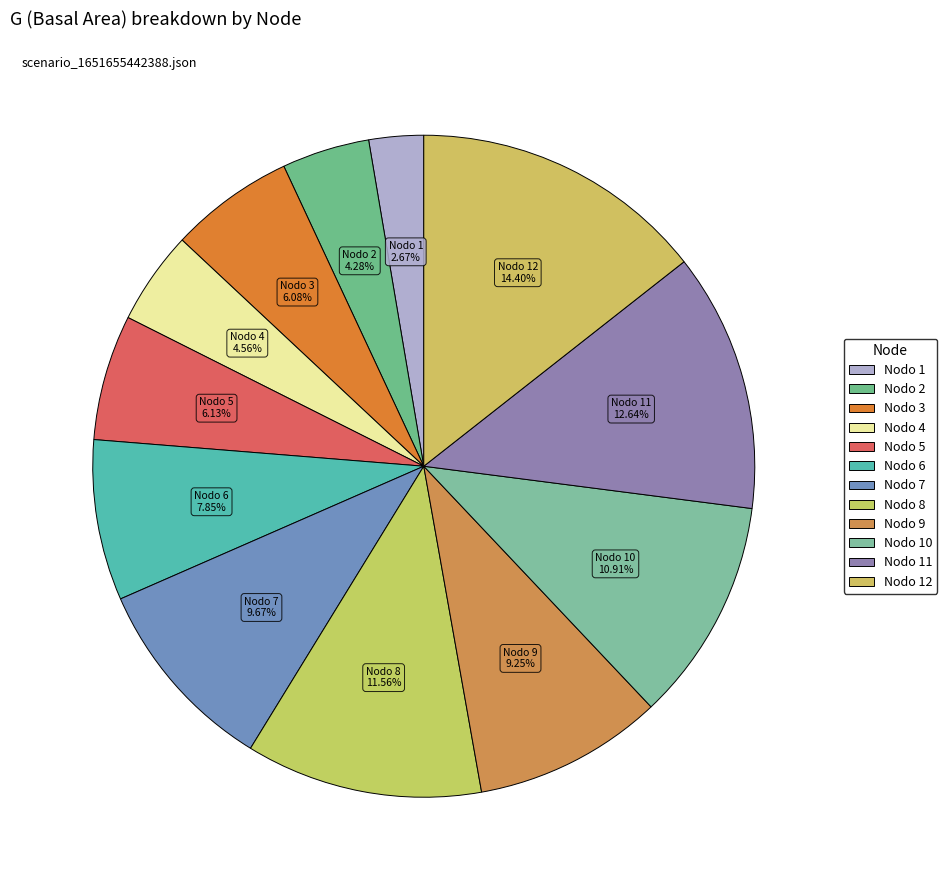

Is there a majority slice in this chart?

No